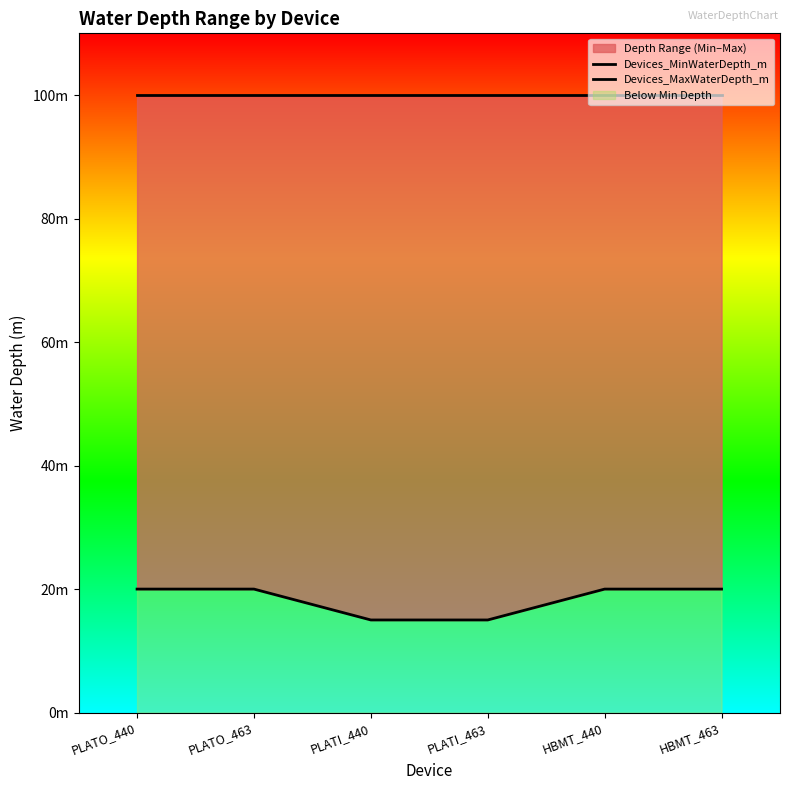

Which series changed the most between PLATO_440 and PLATO_463?

Devices_MinWaterDepth_m